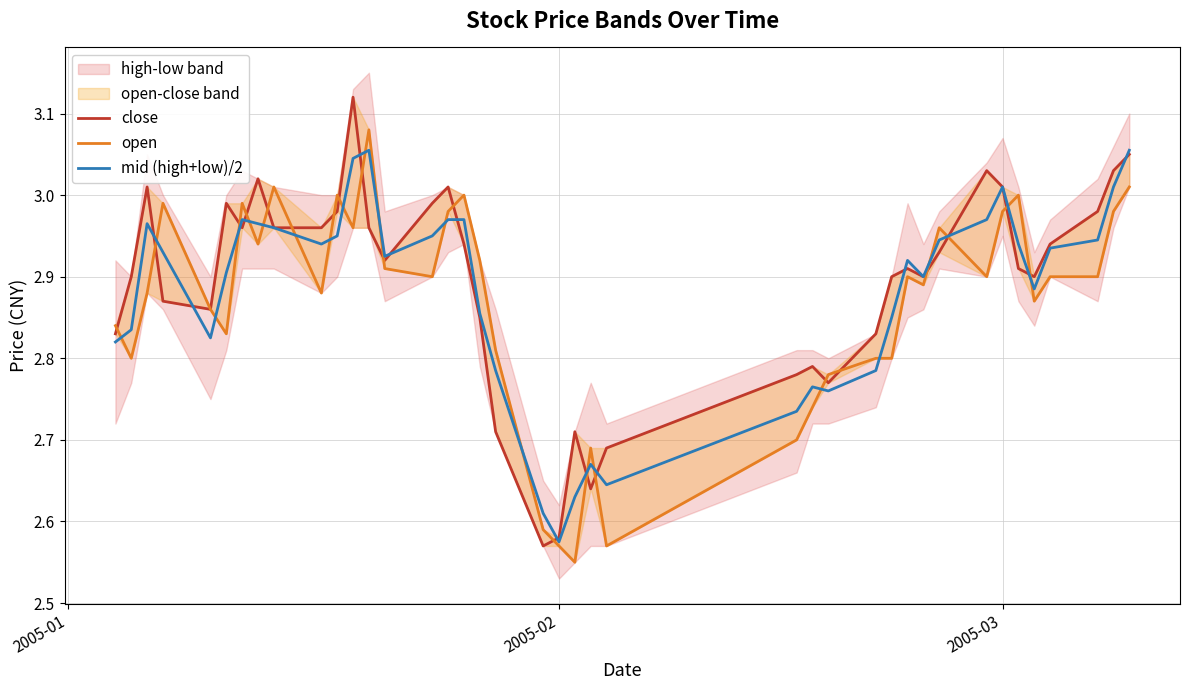

Which series has the largest total across all categories?

close